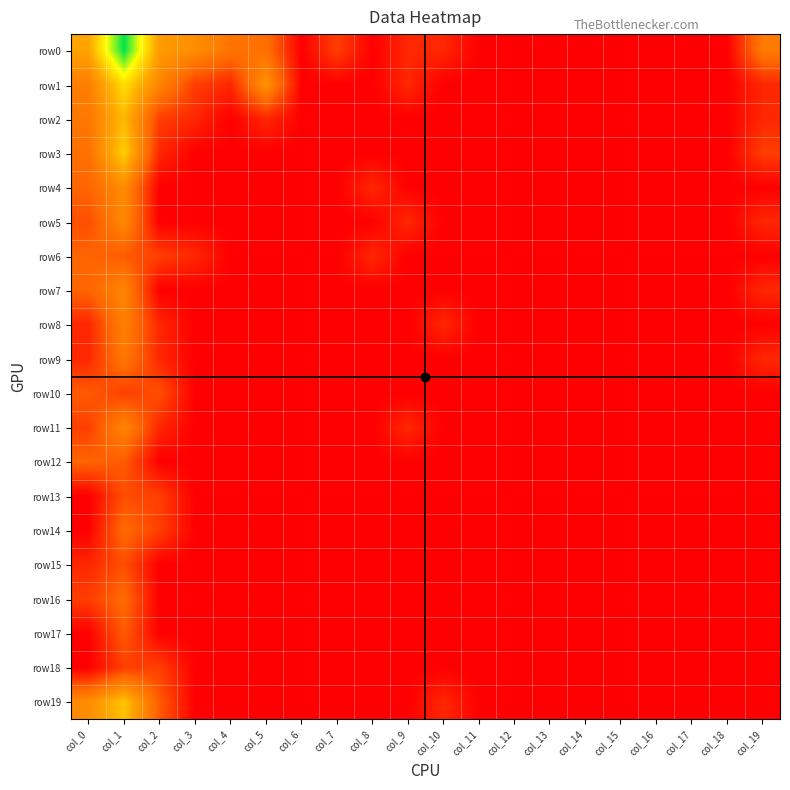

What is the maximum value shown in the chart?

7.2